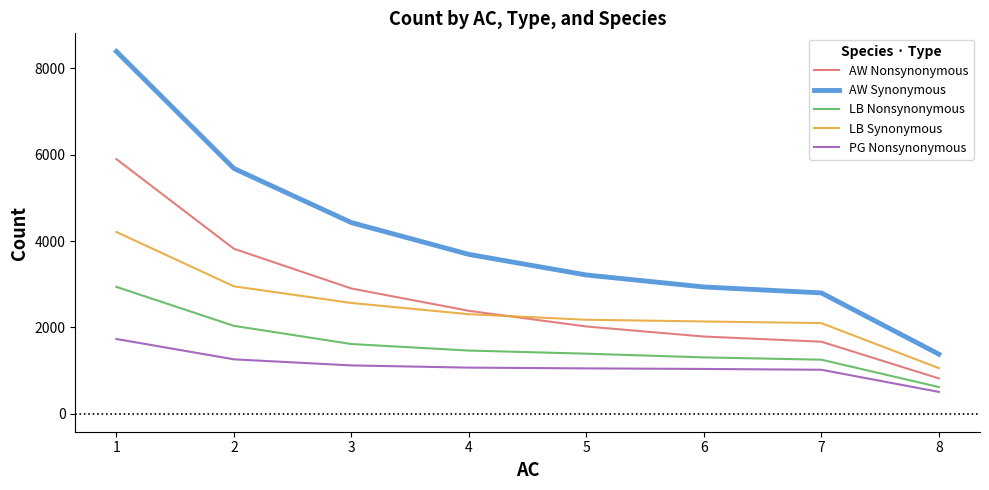

What is the average value of the AW Synonymous series?

4064.7